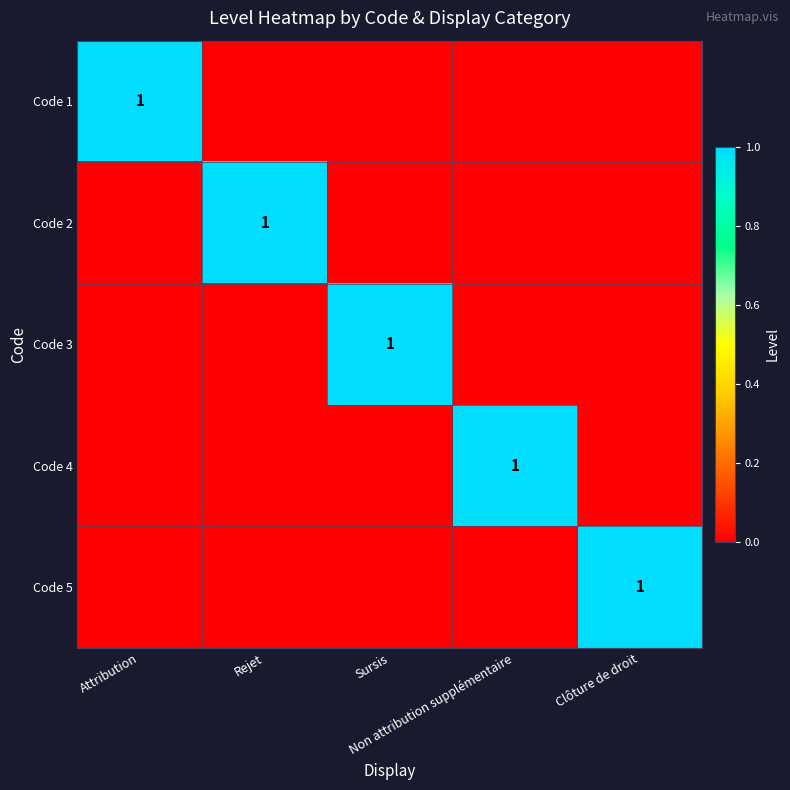

Which label corresponds to the largest value in the chart?

Attribution